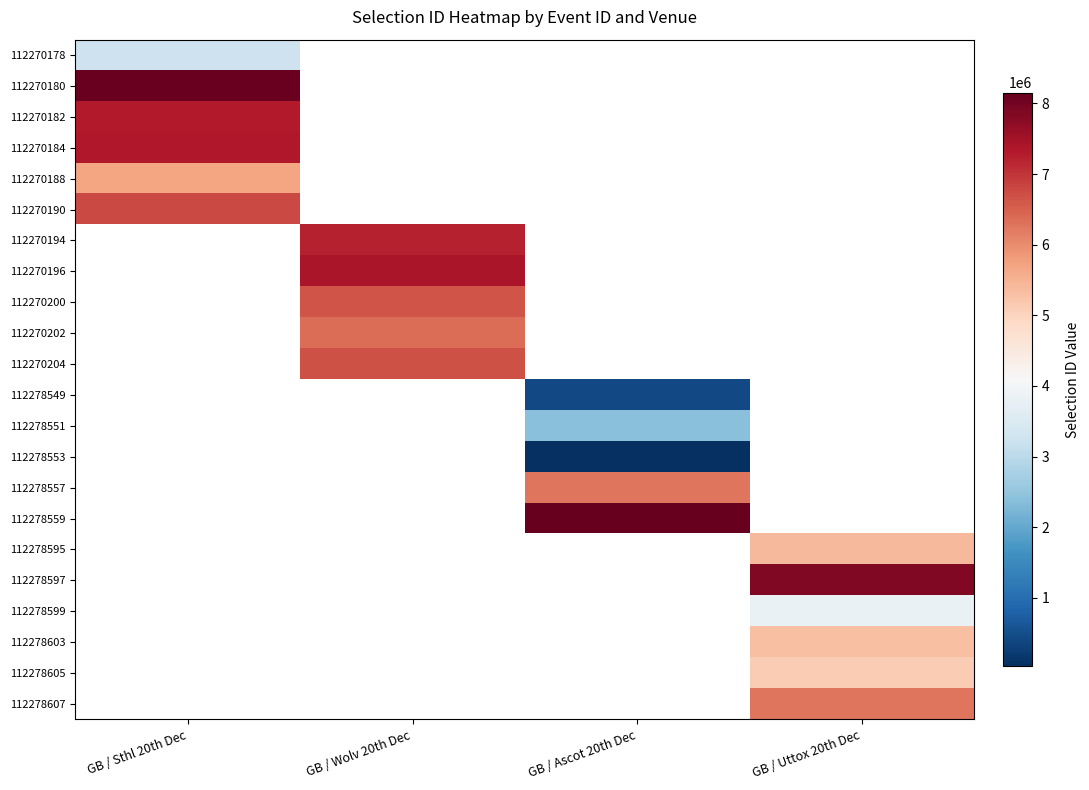

Which has a higher value, GB / Sthl 20th Dec or GB / Uttox 20th Dec?

GB / Uttox 20th Dec